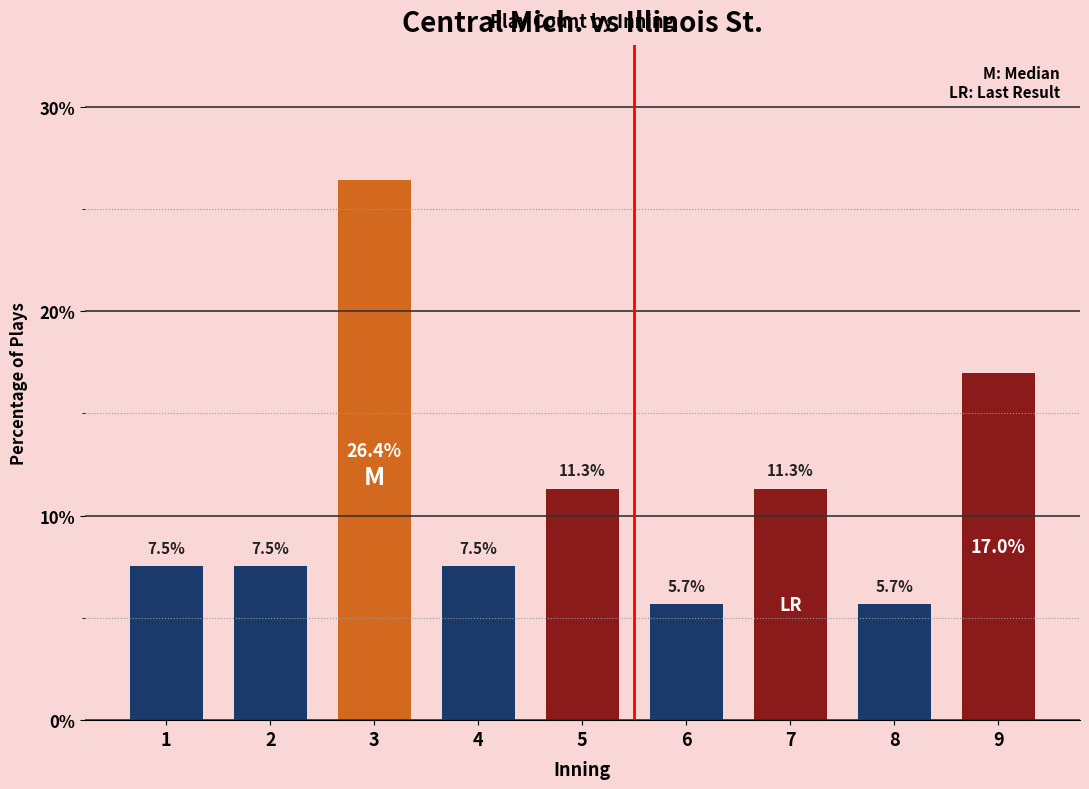

What is the maximum value shown in the chart?

26.4